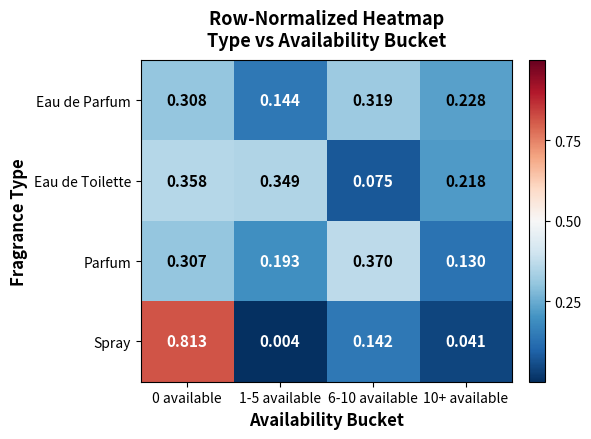

Which series has the largest range (max minus min)?

Spray